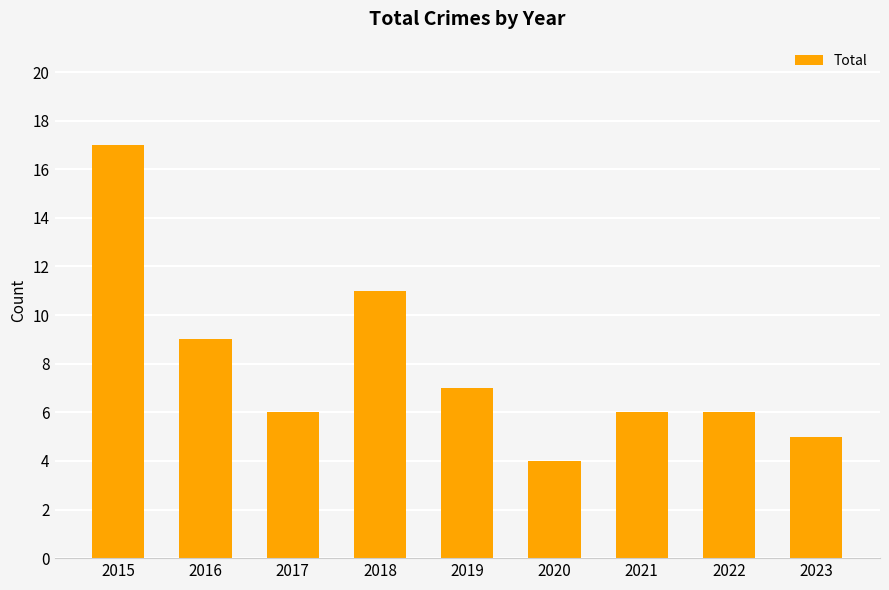

Is it true that the value at 2021 is 6?

True